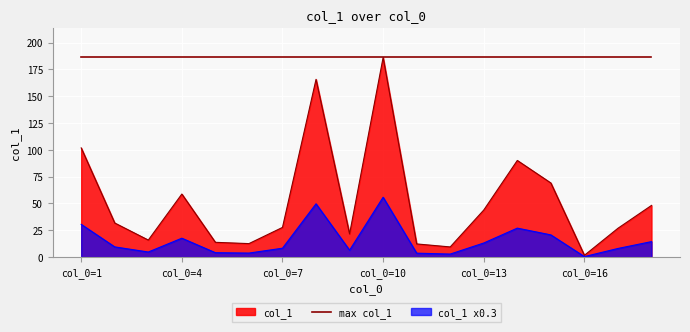

What is the greatest value displayed?

186.1